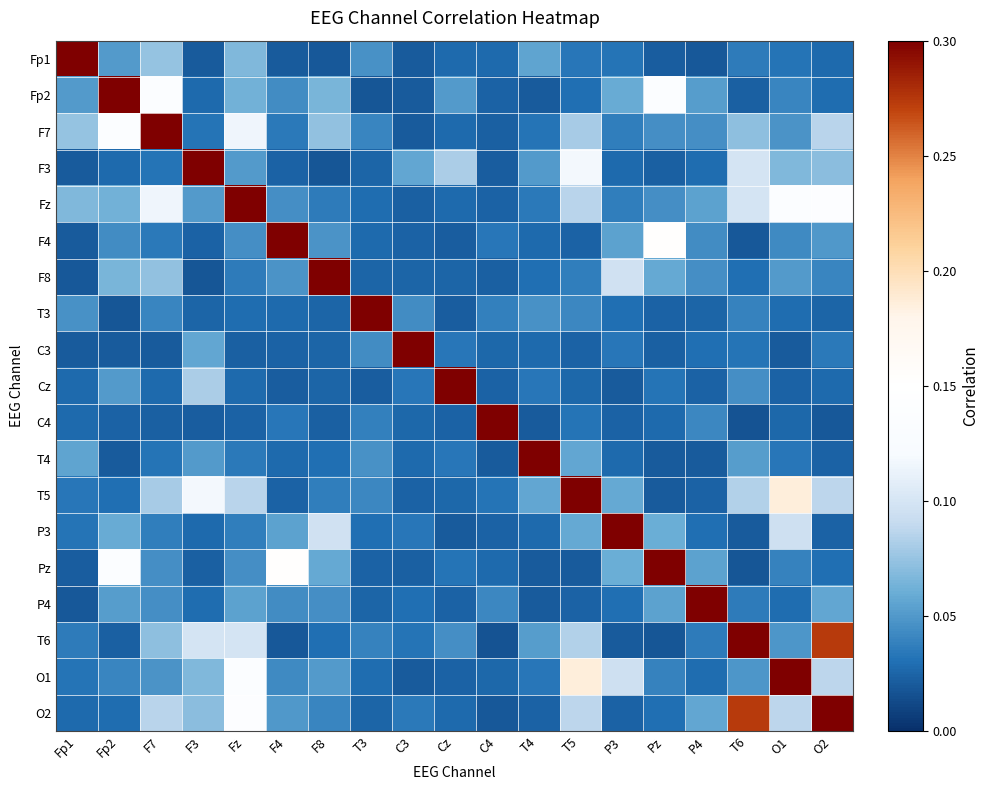

List the series in order of their peak value, lowest first.

Fp1, Fp2, F7, F3, Fz, F4, F8, T3, C3, Cz, C4, T4, T5, P3, Pz, P4, T6, O1, O2